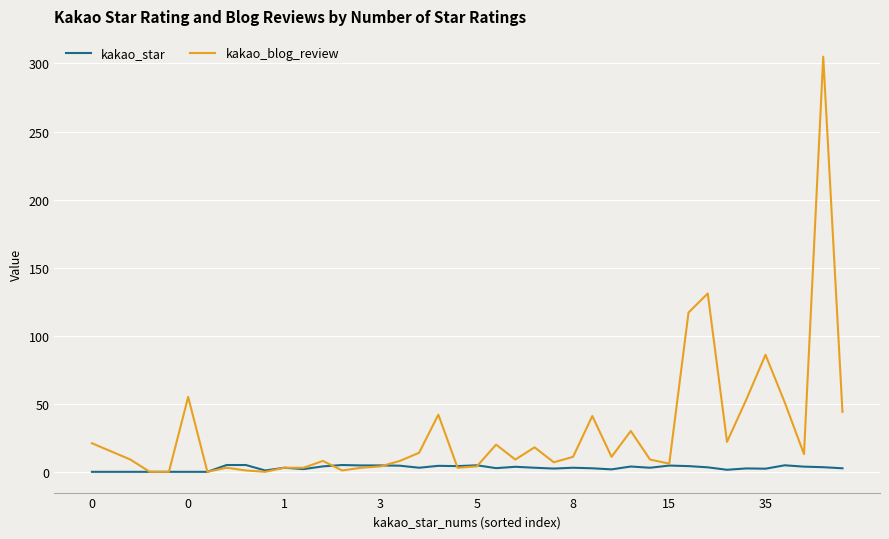

What is the maximum value shown in the chart?

305.0